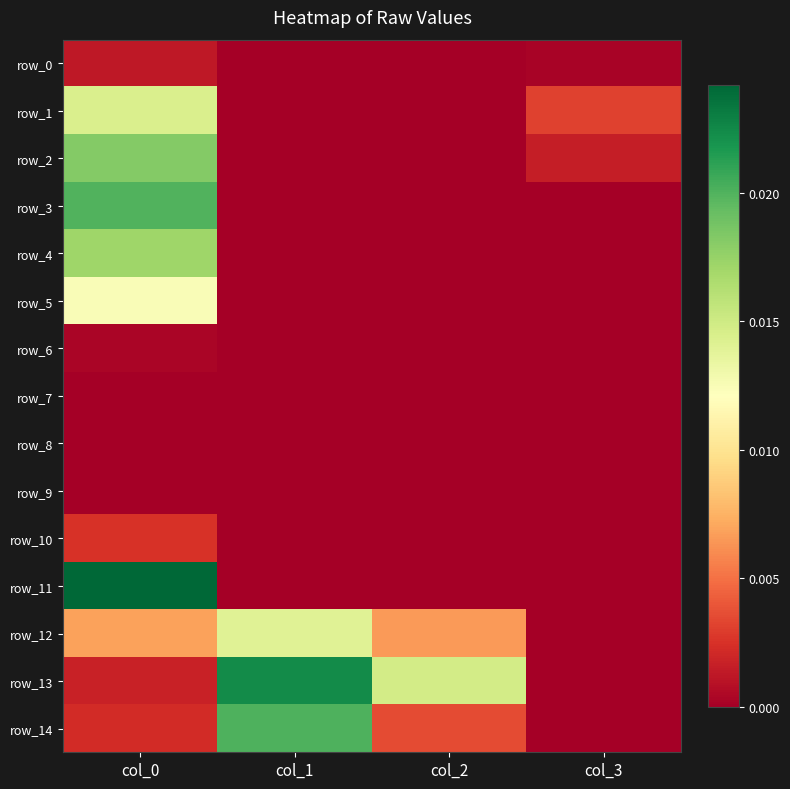

List the series in order of their peak value, lowest first.

row_7, row_8, row_9, row_6, row_0, row_10, row_5, row_12, row_1, row_4, row_2, row_3, row_14, row_13, row_11